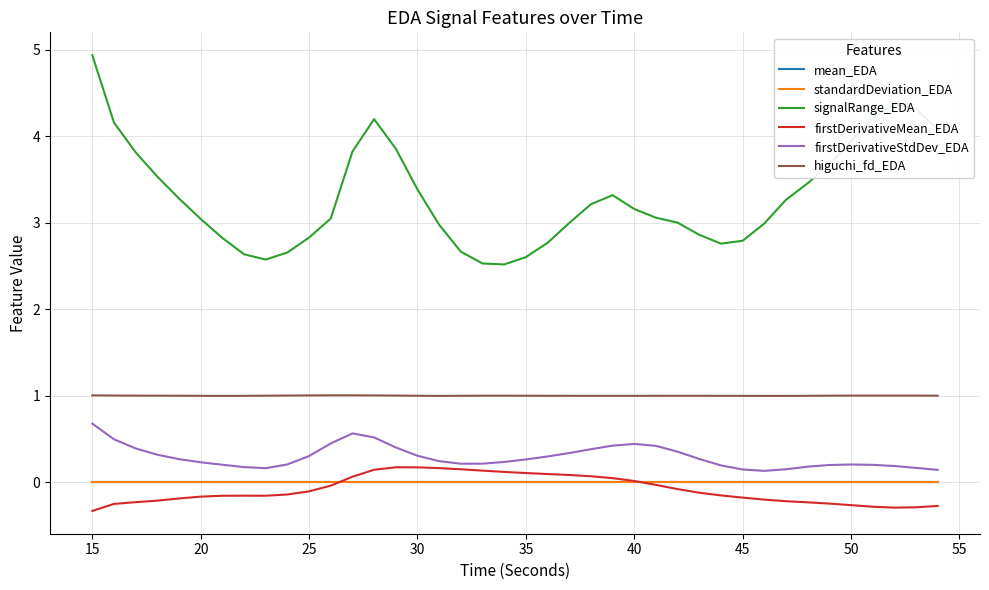

Which series has the largest range (max minus min)?

signalRange_EDA